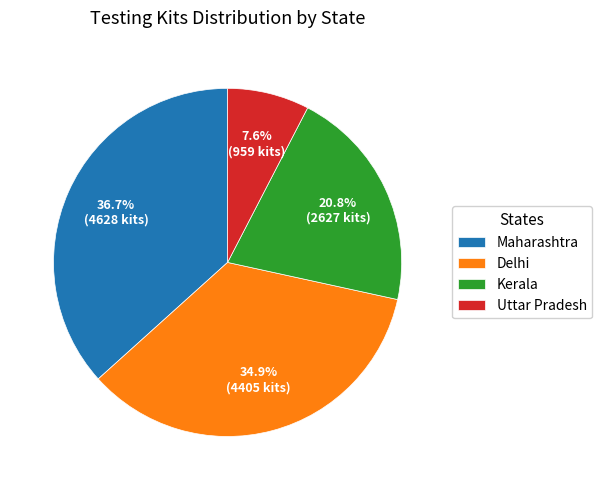

How many segments does this pie chart have?

4